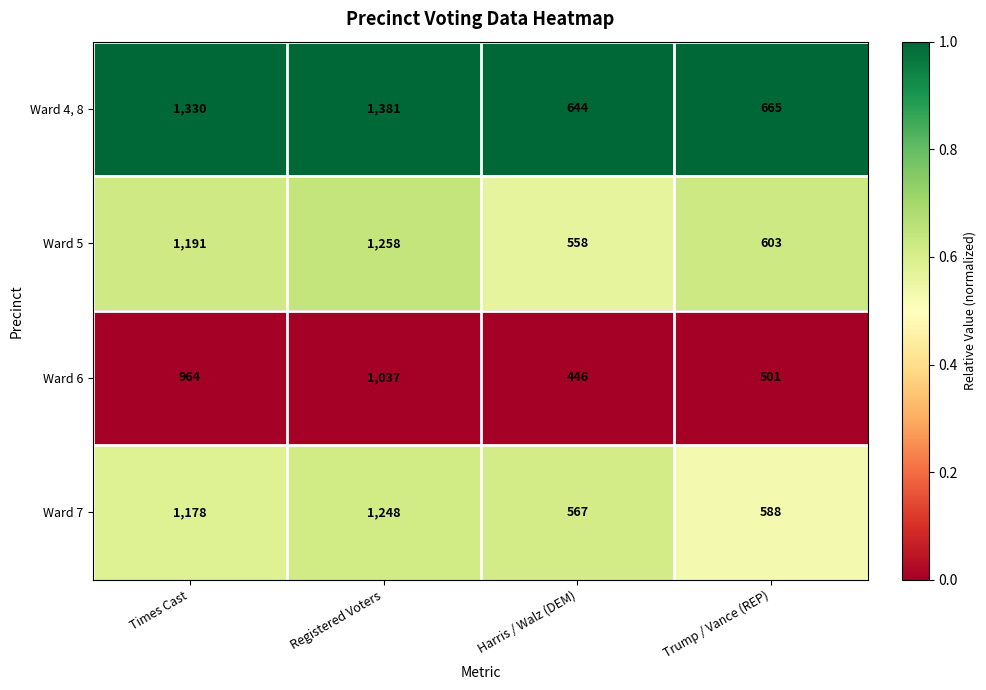

What is the approximate value of Ward 5 at Harris / Walz (DEM), to the nearest 10?

560